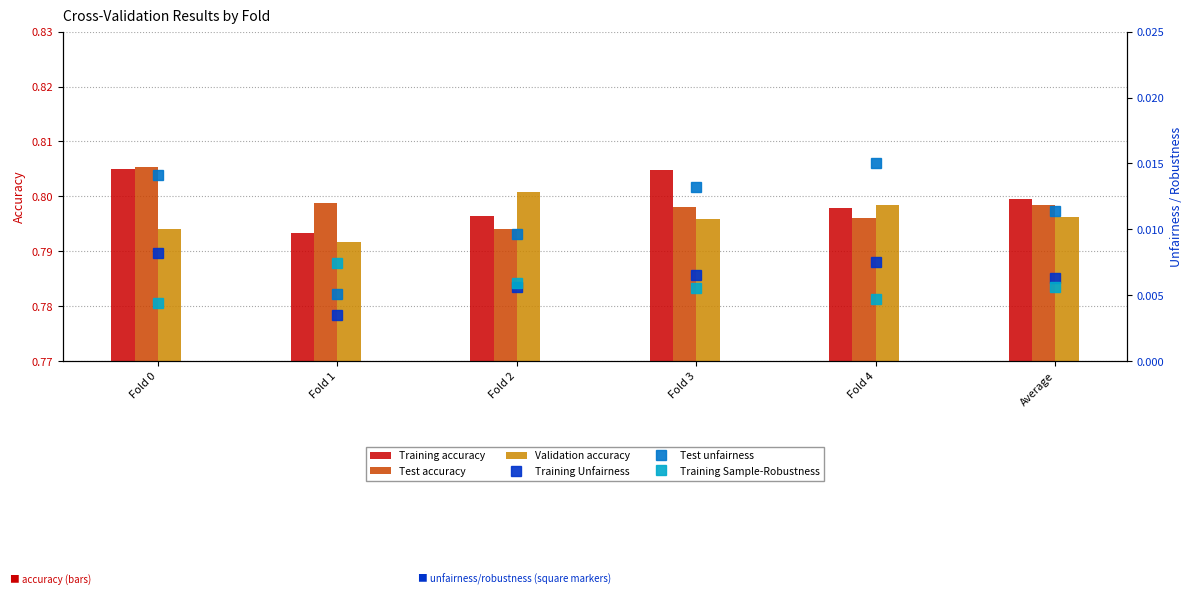

The value of Validation accuracy at Fold 0 is 0.8. True or false?

True